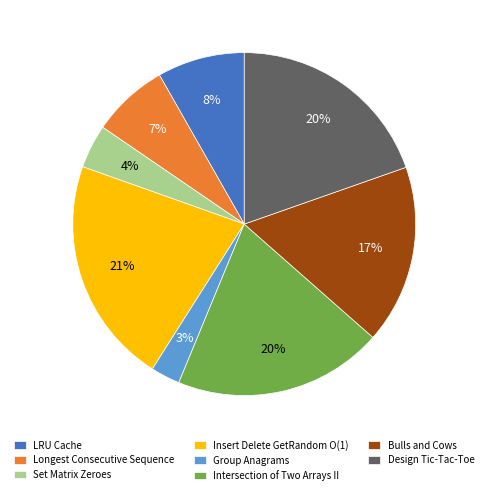

Between Intersection of Two Arrays II and Bulls and Cows, which is larger?

Intersection of Two Arrays II